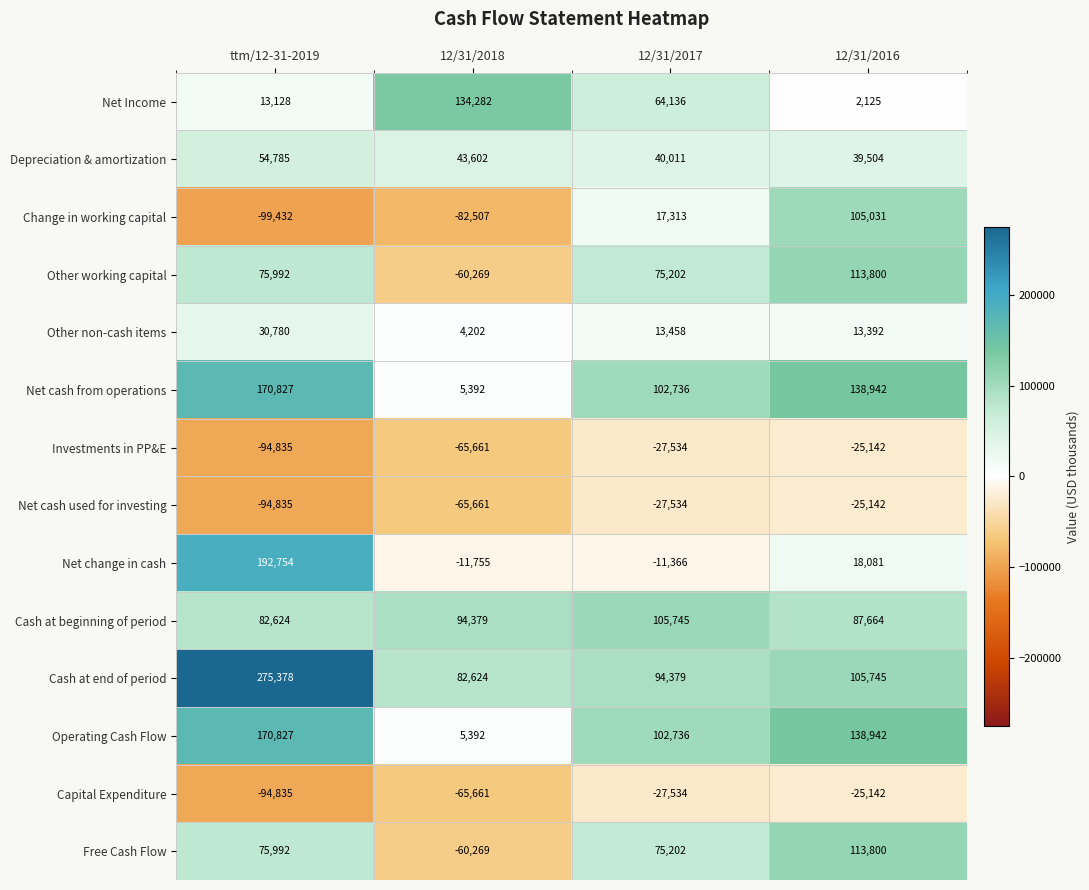

At which category does the chart reach its peak across all series?

ttm/12-31-2019